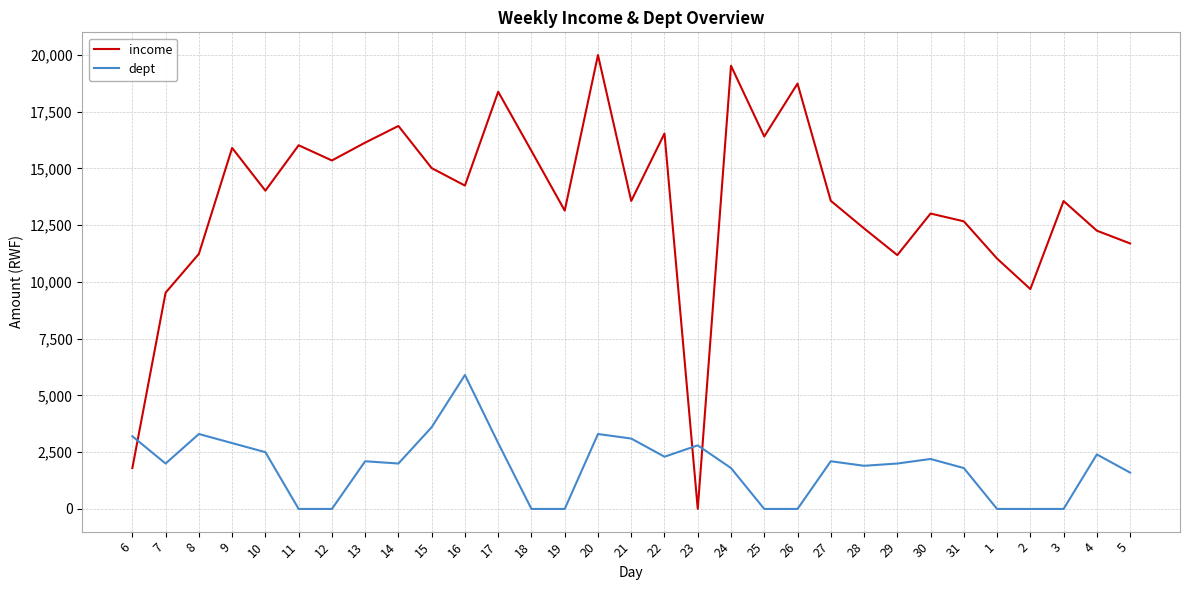

What is the average value of the income series?

13520